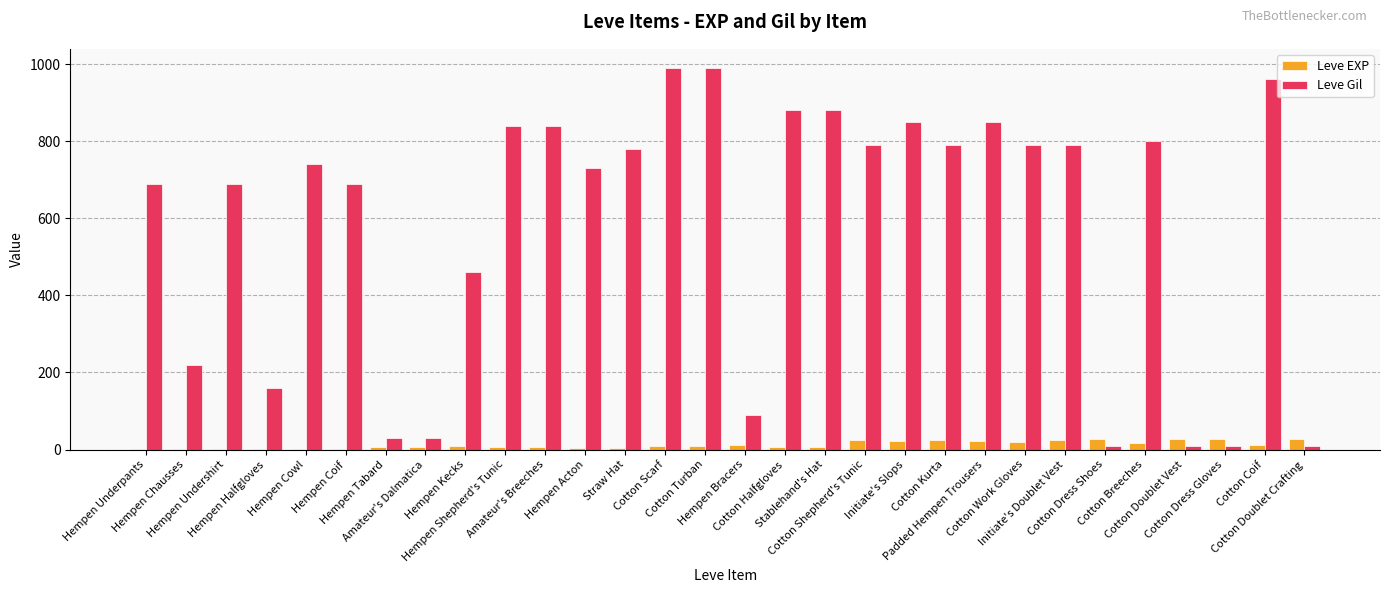

Which series has the largest total across all categories?

Leve Gil